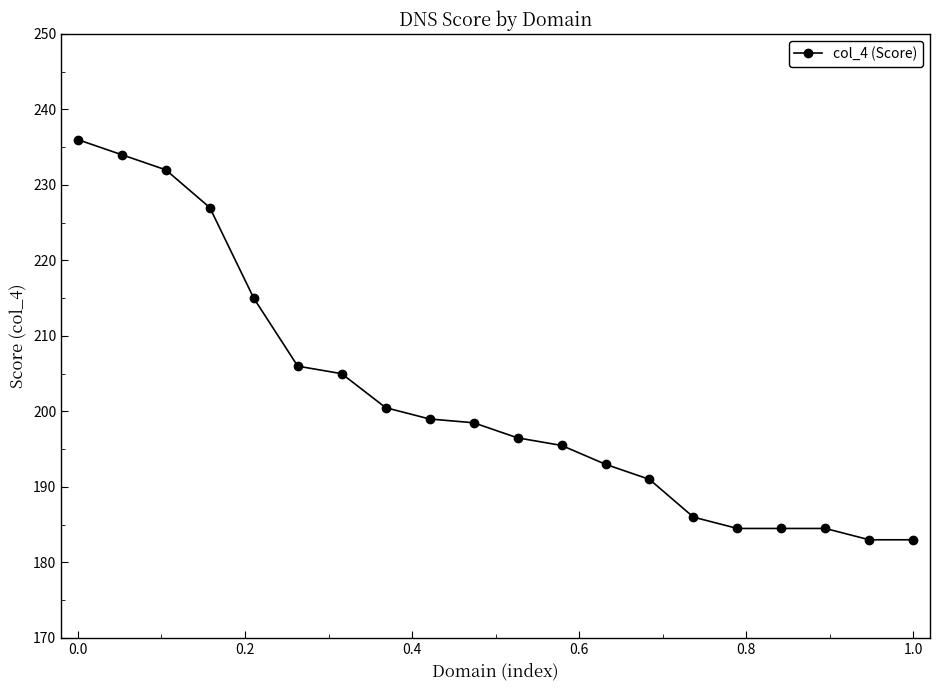

Reading left to right, list all the values displayed in this chart.

236.0	234.0	232.0	227.0	215.0	206.0	205.0	200.5	199.0	198.5	196.5	195.5	193.0	191.0	186.0	184.5	184.5	184.5	183.0	183.0